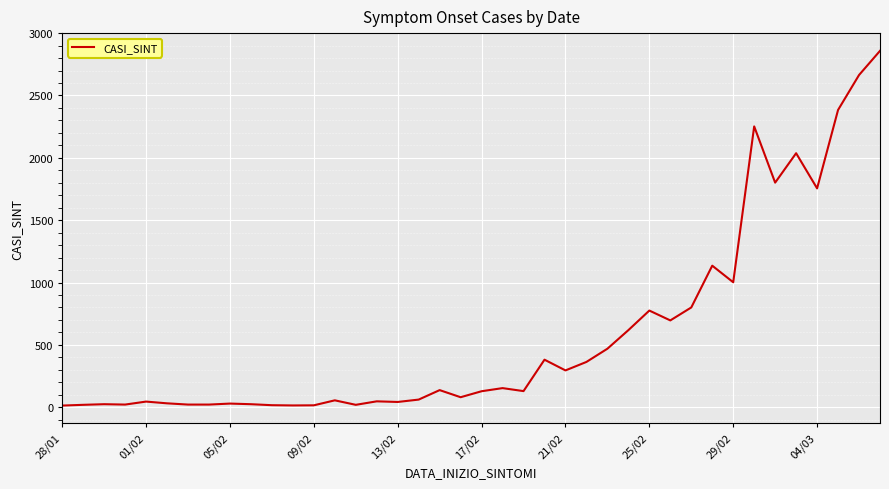

What is the greatest value displayed?

2858